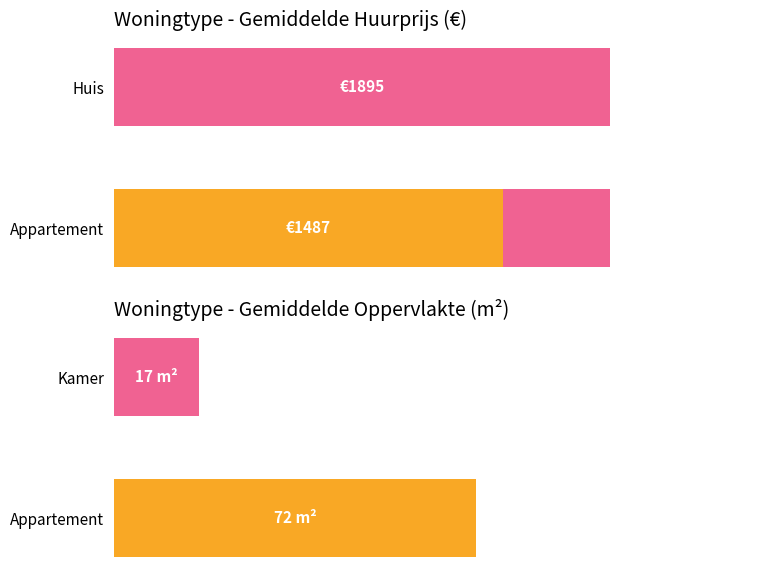

What is the value of the 1st bar from the left?

1487